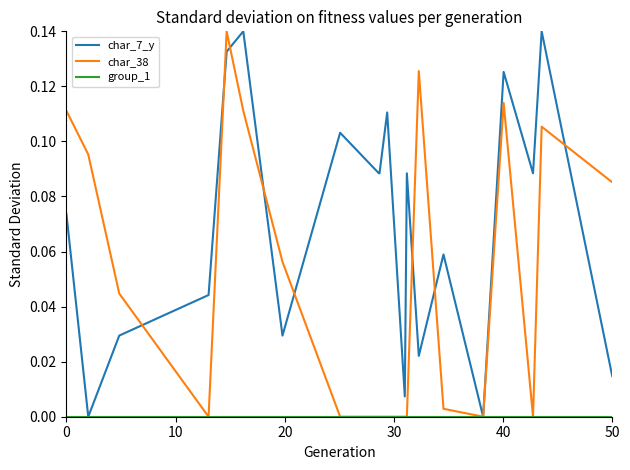

True or false: char_38 has more than 0 interior local peaks.

True